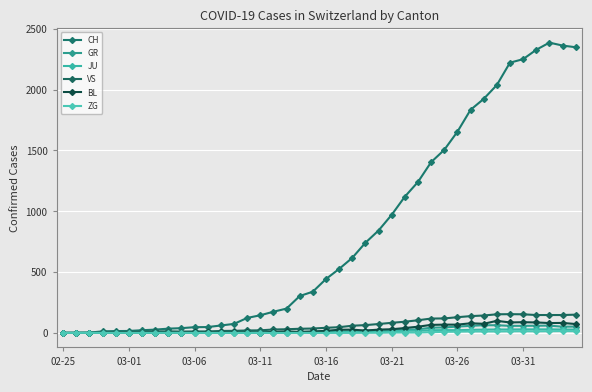

Does the chart have visible grid lines?

Yes